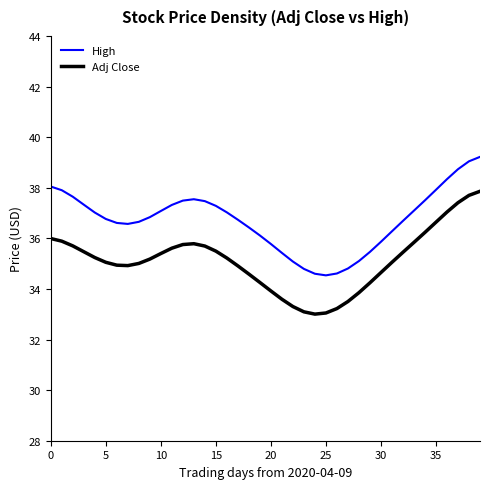

At which category does Adj Close reach its first local peak?

13